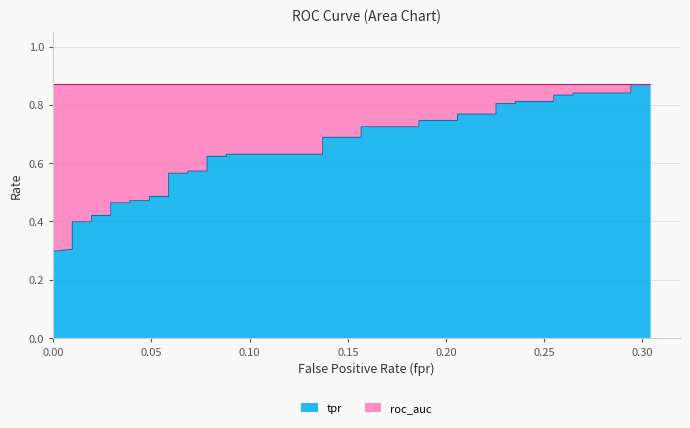

Which series has the widest spread of values?

tpr